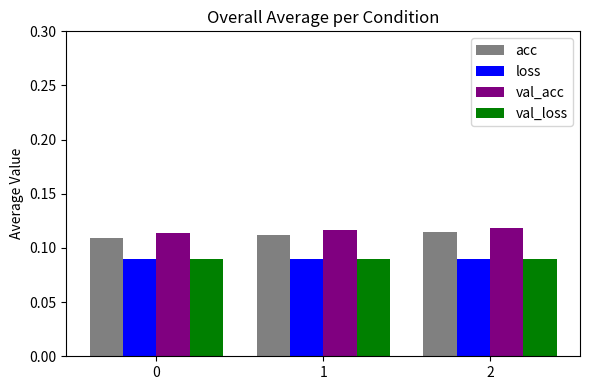

Which series has the largest range (max minus min)?

acc